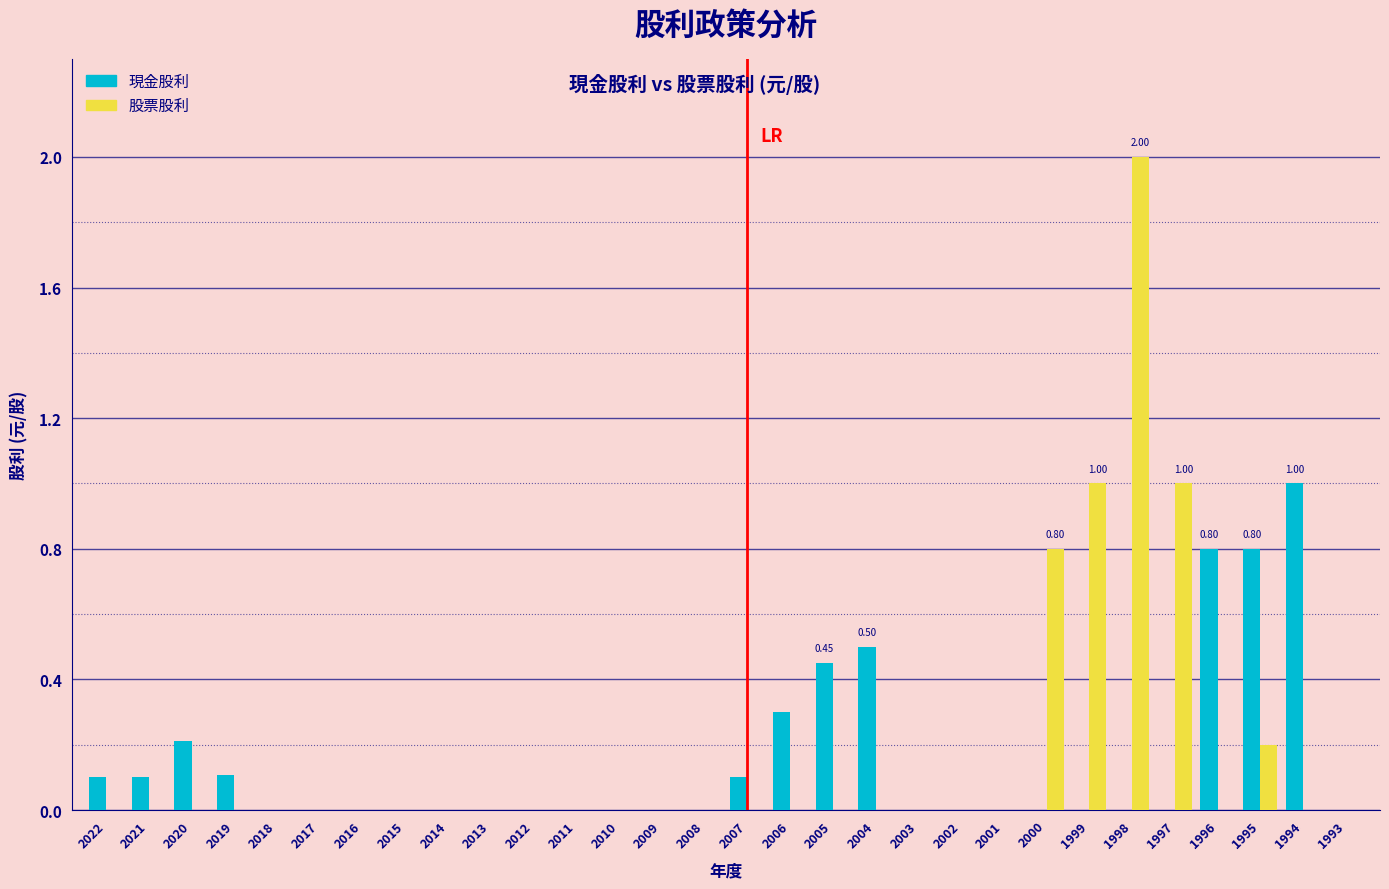

Between 2012 and 2004, which series saw the biggest shift?

現金股利